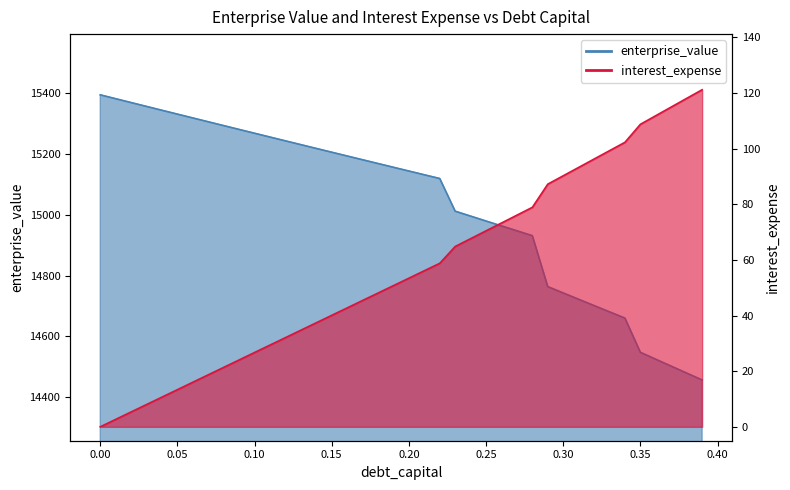

True or false: enterprise_value has more than 1 interior local peaks.

False